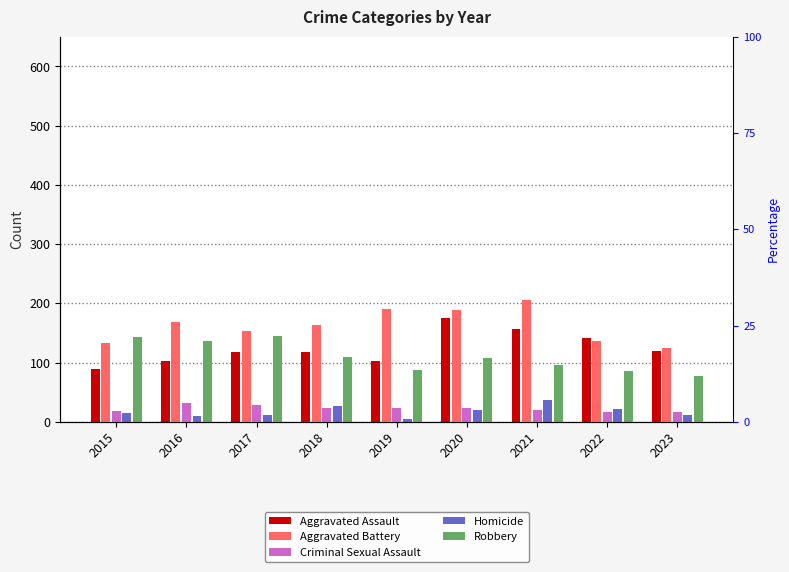

Reading left to right, transcribe all the data shown in this chart.

Aggravated Assault: 2015=89	2016=103	2017=118	2018=118	2019=103	2020=176	2021=157	2022=142	2023=119
Aggravated Battery: 2015=133	2016=168	2017=154	2018=163	2019=190	2020=188	2021=205	2022=137	2023=125
Criminal Sexual Assault: 2015=18	2016=32	2017=28	2018=23	2019=24	2020=24	2021=19	2022=16	2023=16
Homicide: 2015=15	2016=10	2017=11	2018=26	2019=5	2020=19	2021=37	2022=22	2023=11
Robbery: 2015=143	2016=137	2017=144	2018=110	2019=88	2020=107	2021=95	2022=86	2023=77